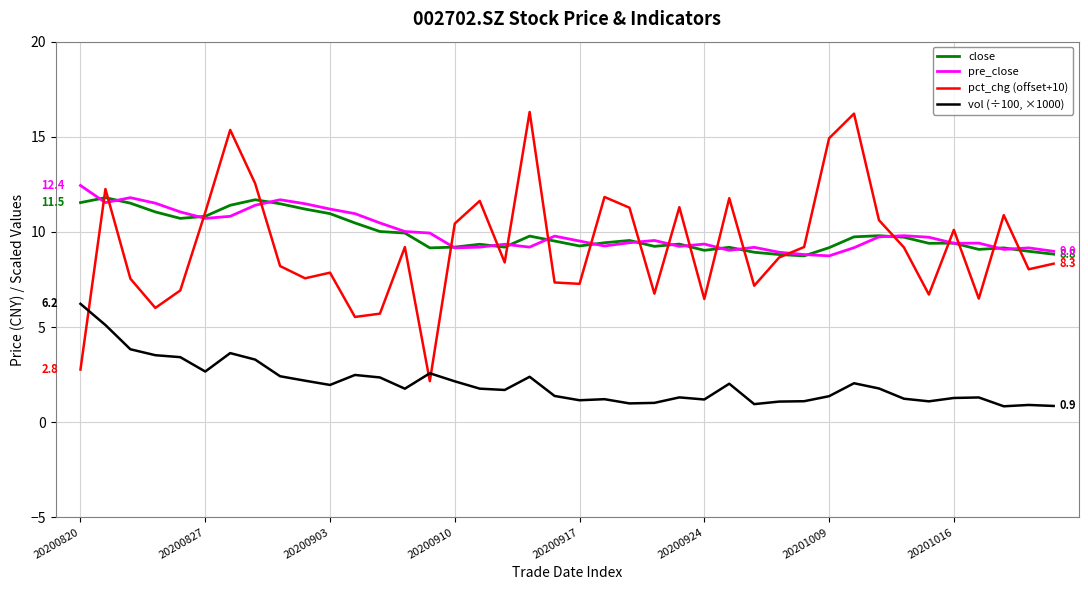

What is the minimum value for close?

8.7